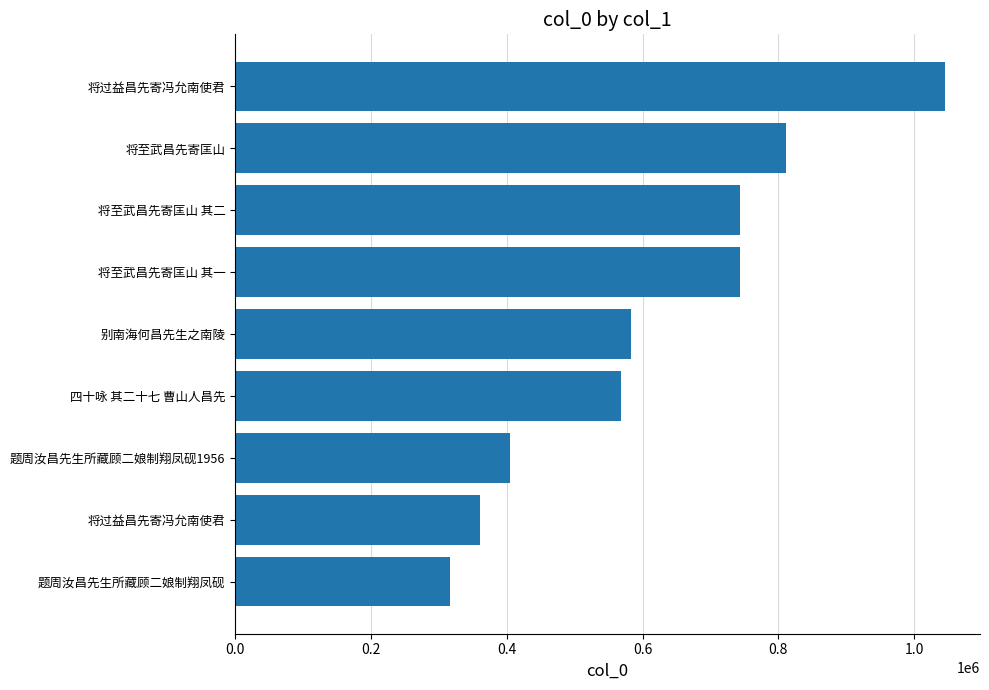

What is the greatest value displayed?

1044688